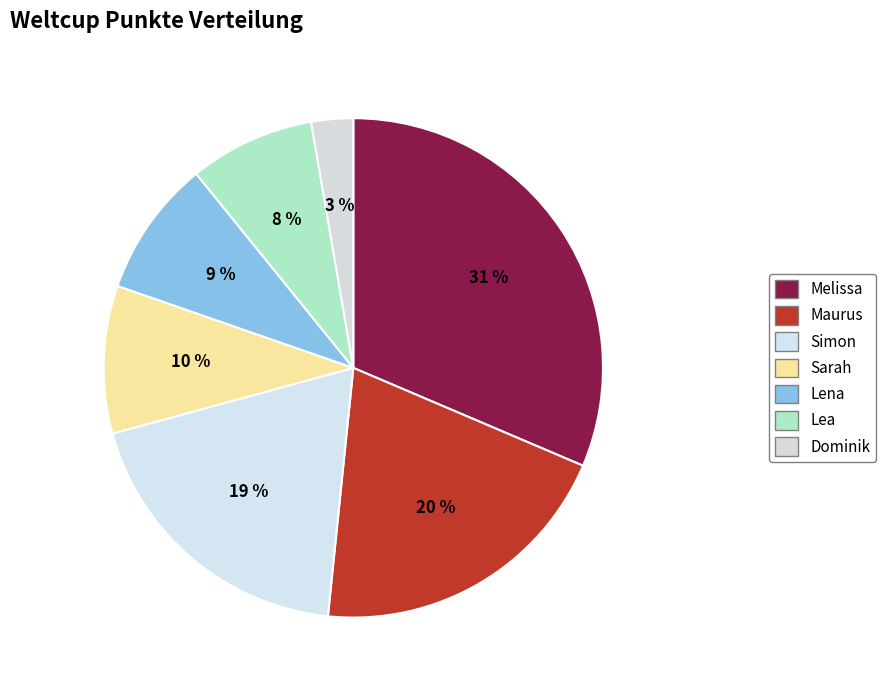

Which slice is the smallest?

Dominik